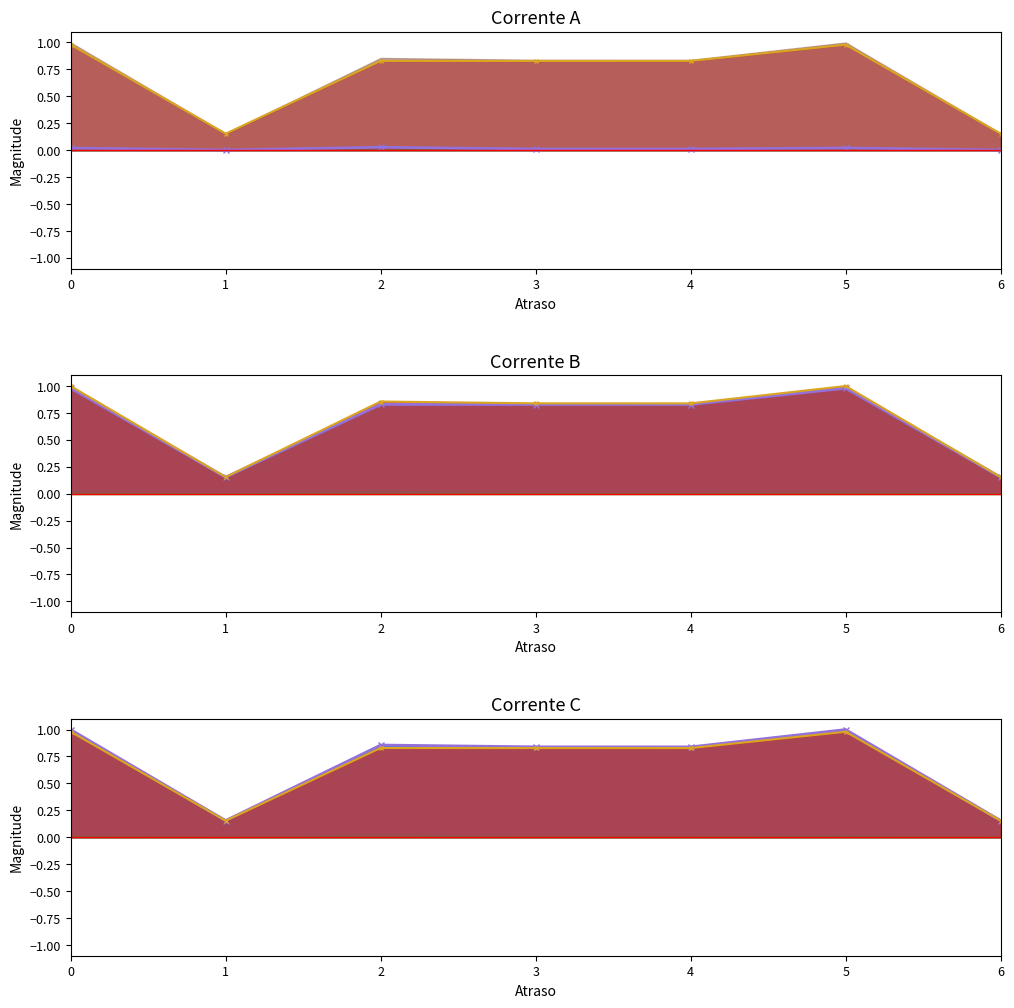

The AccumulatedHostOnly(us) series shows 0.0 at 3. True or false?

False